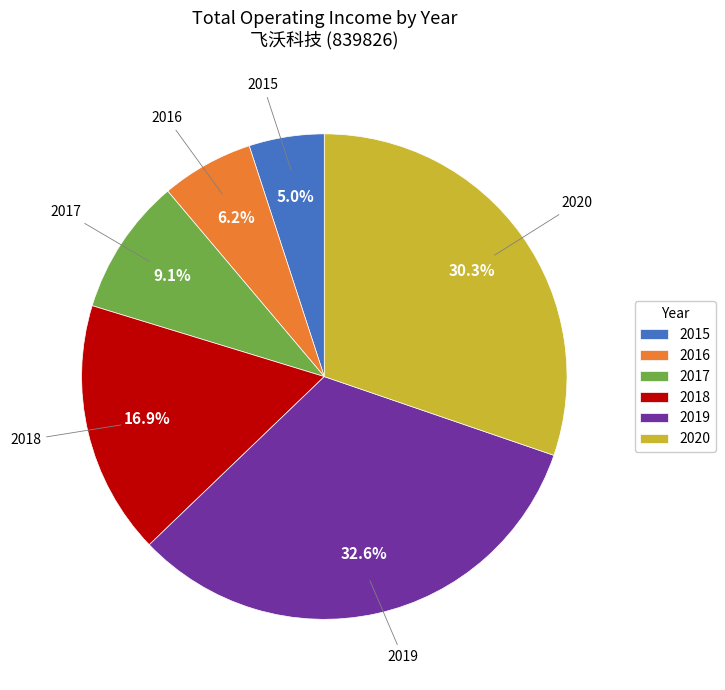

Is the sum of 2020 and 2016 greater than half?

No